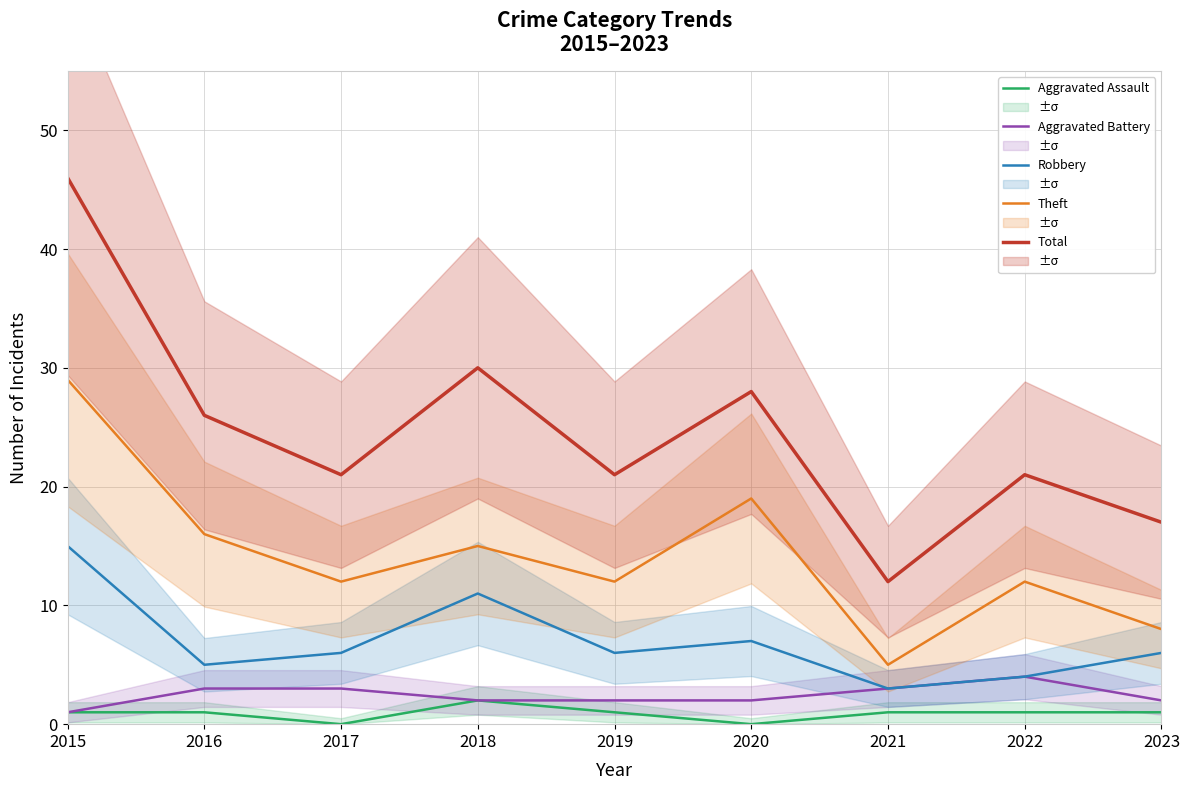

At which label is Theft closest to 17?

2016